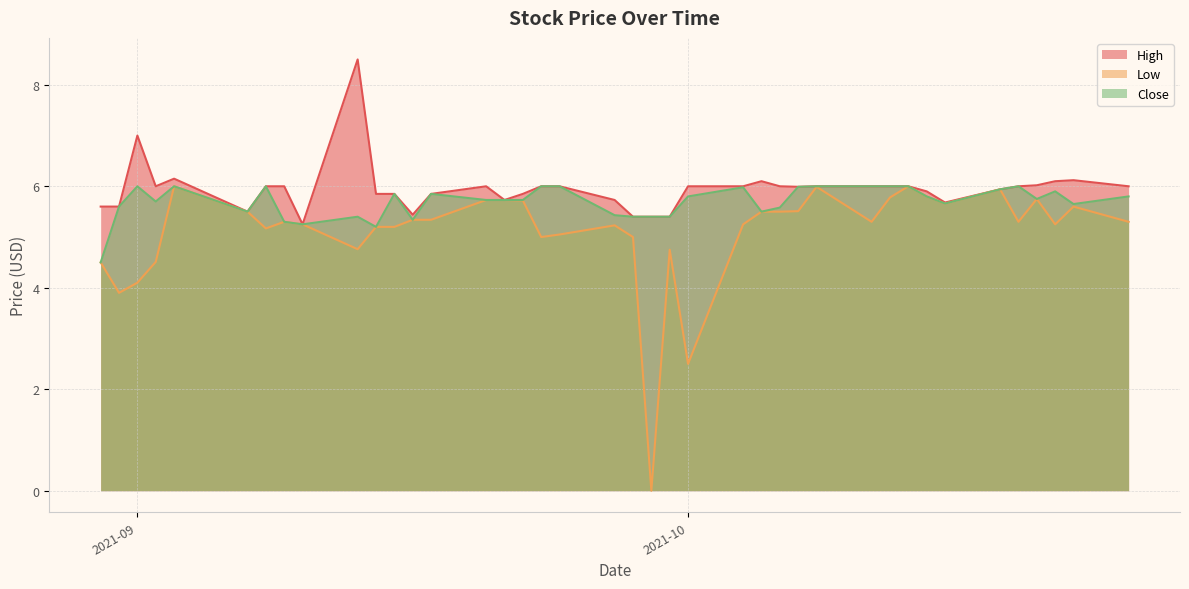

True or false: High and Close intersect in this chart.

False